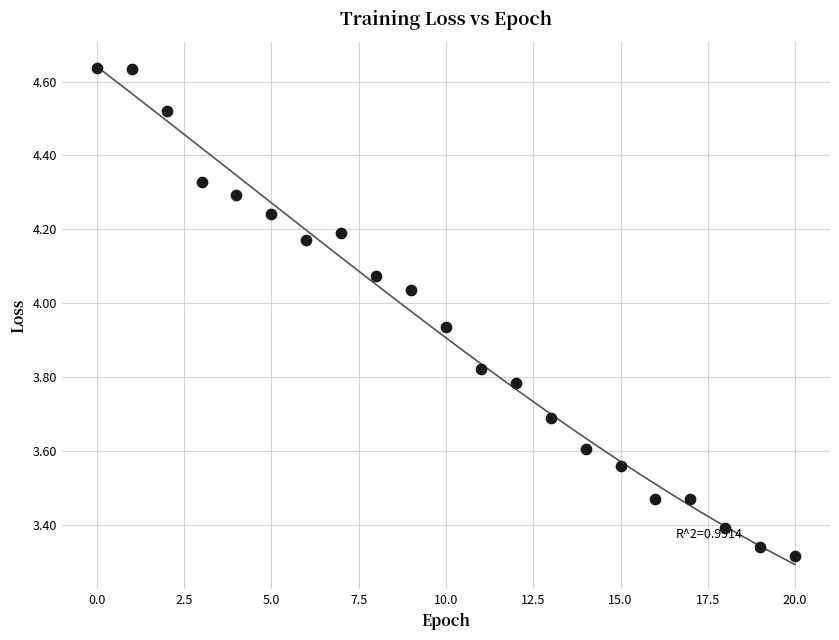

Count the number of points in this scatter plot.

21